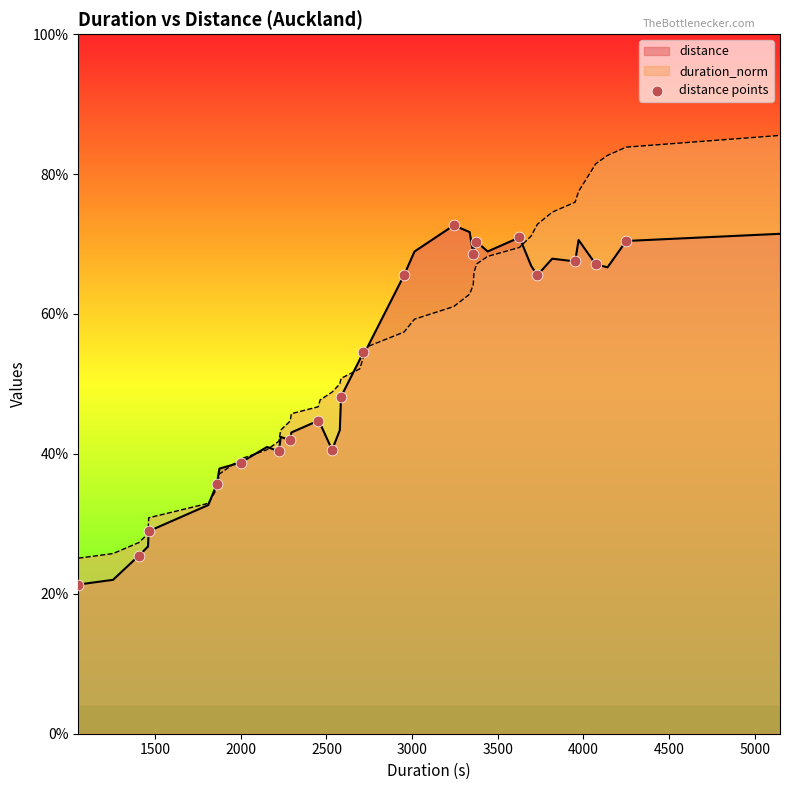

Which series has the widest spread of values?

duration_norm